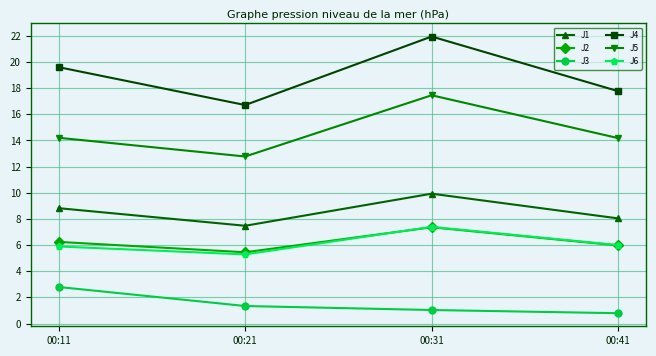

Reading right to left, transcribe all the data shown in this chart.

J1: 8.0	9.9	7.5	8.8
J2: 6.0	7.4	5.5	6.2
J3: 0.8	1.0	1.3	2.8
J4: 17.8	21.9	16.7	19.6
J5: 14.2	17.5	12.8	14.2
J6: 6.0	7.4	5.3	5.9